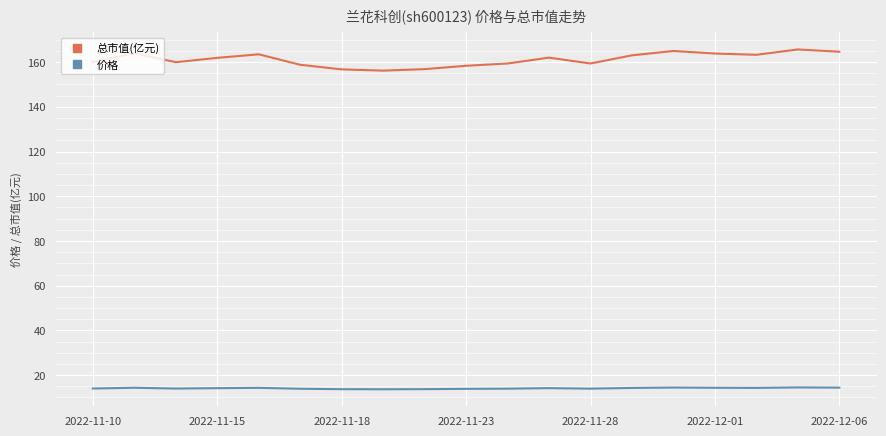

True or false: 总市值(亿元) has more than 2 points higher than both neighbors.

True